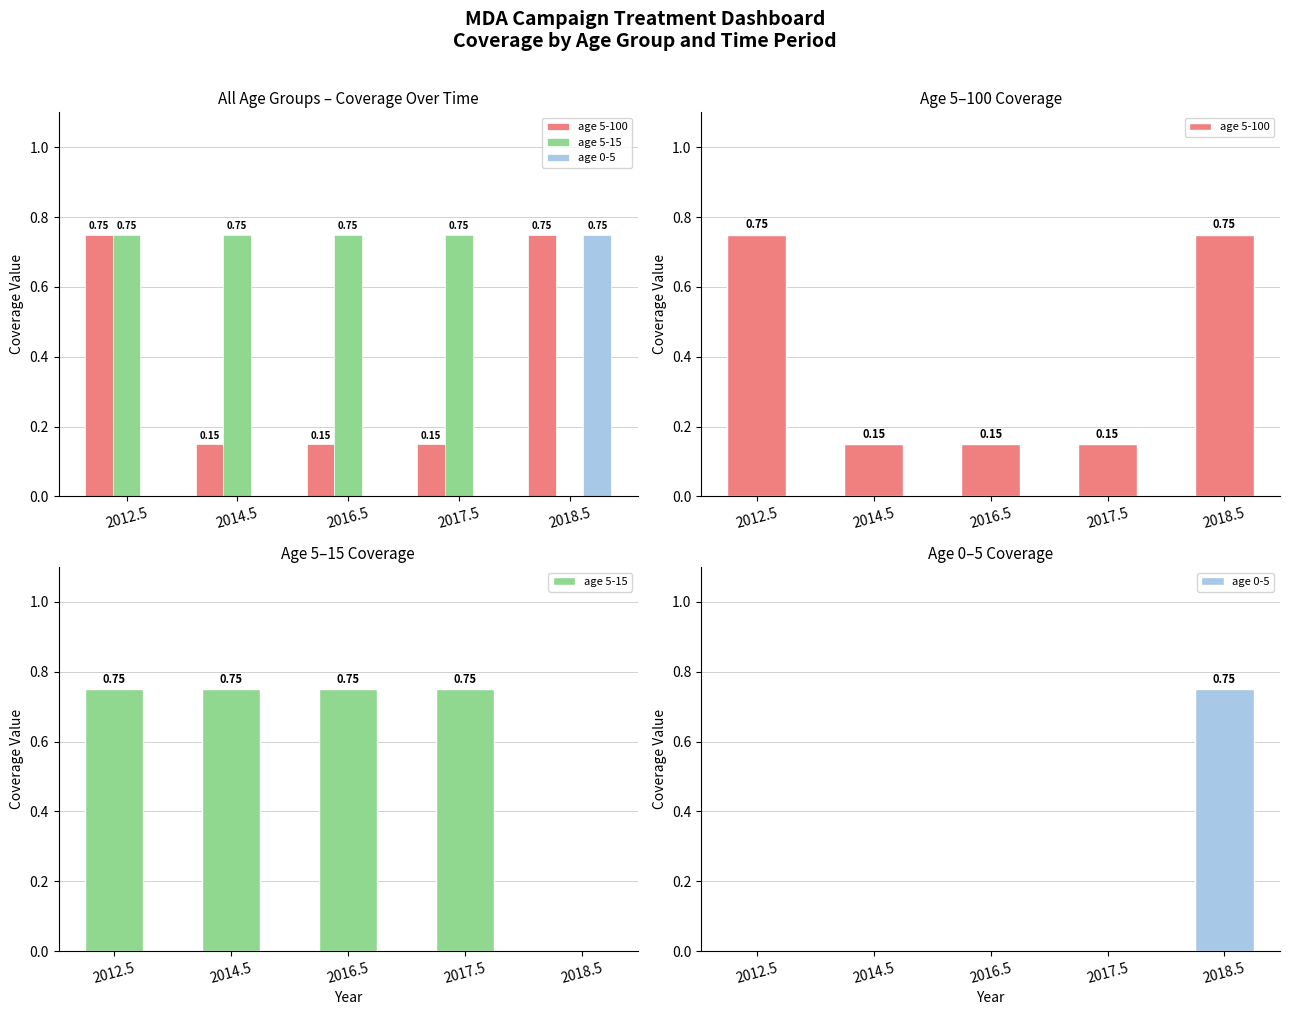

Which series has the largest range (max minus min)?

age 5-15